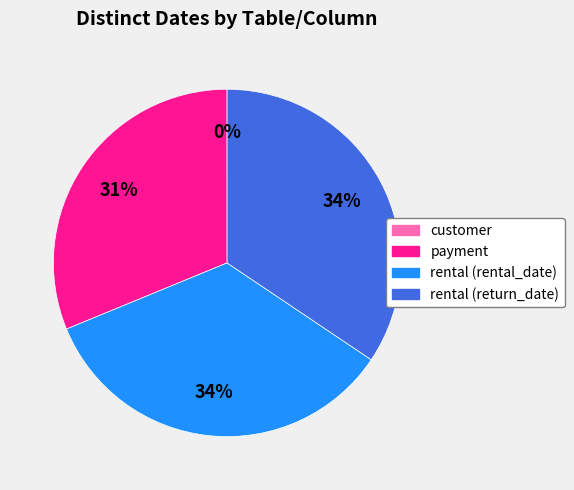

Is there any slice that represents more than half of the pie?

No